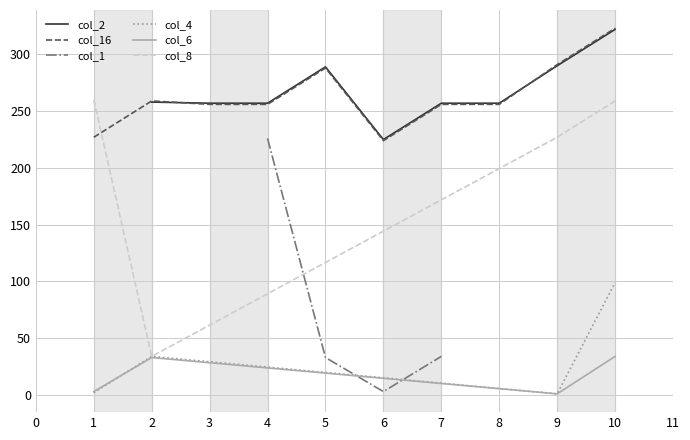

True or false: col_4 and col_8 cross at least once.

False